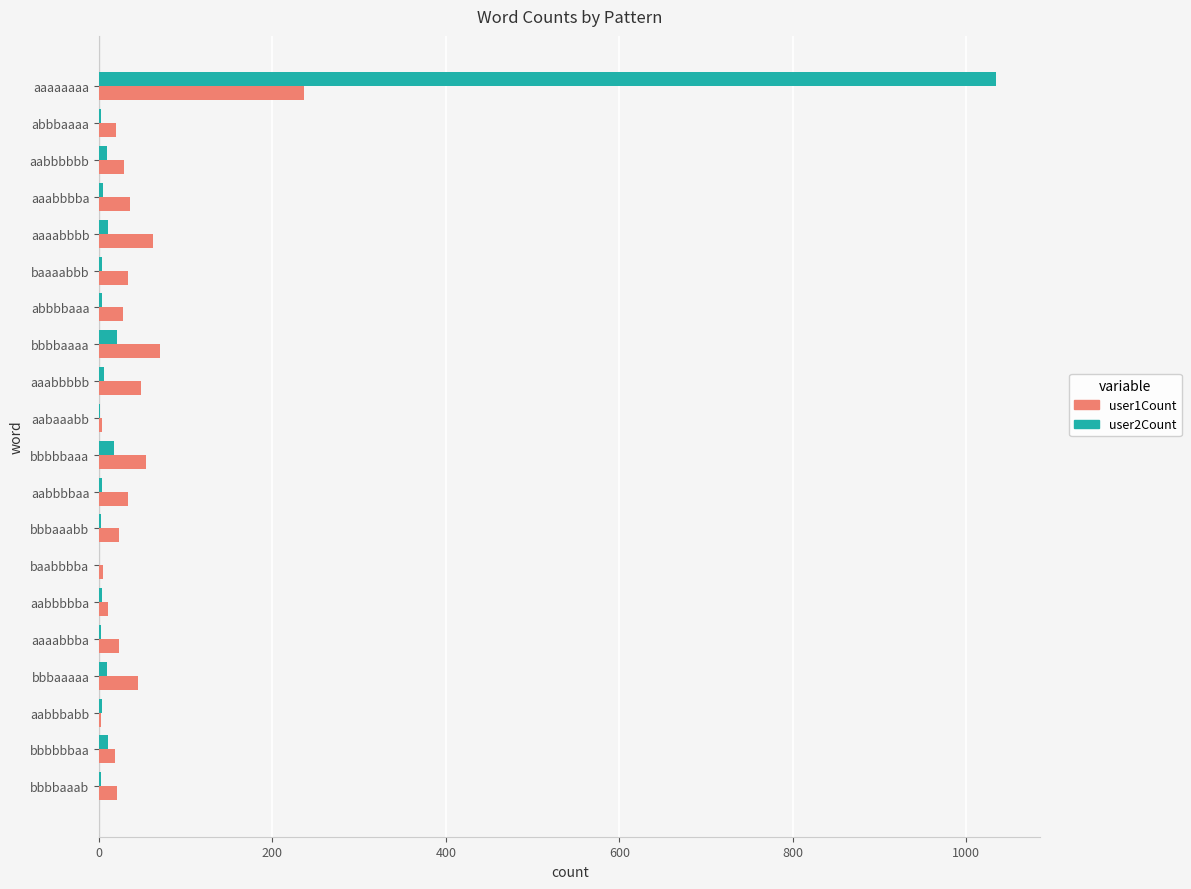

At which category is the sum across all series the highest?

aaaaaaaa